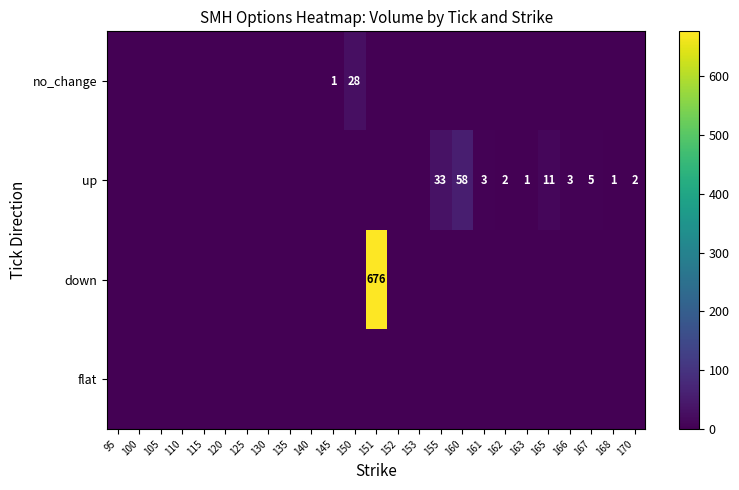

At which label is down closest to 338?

95